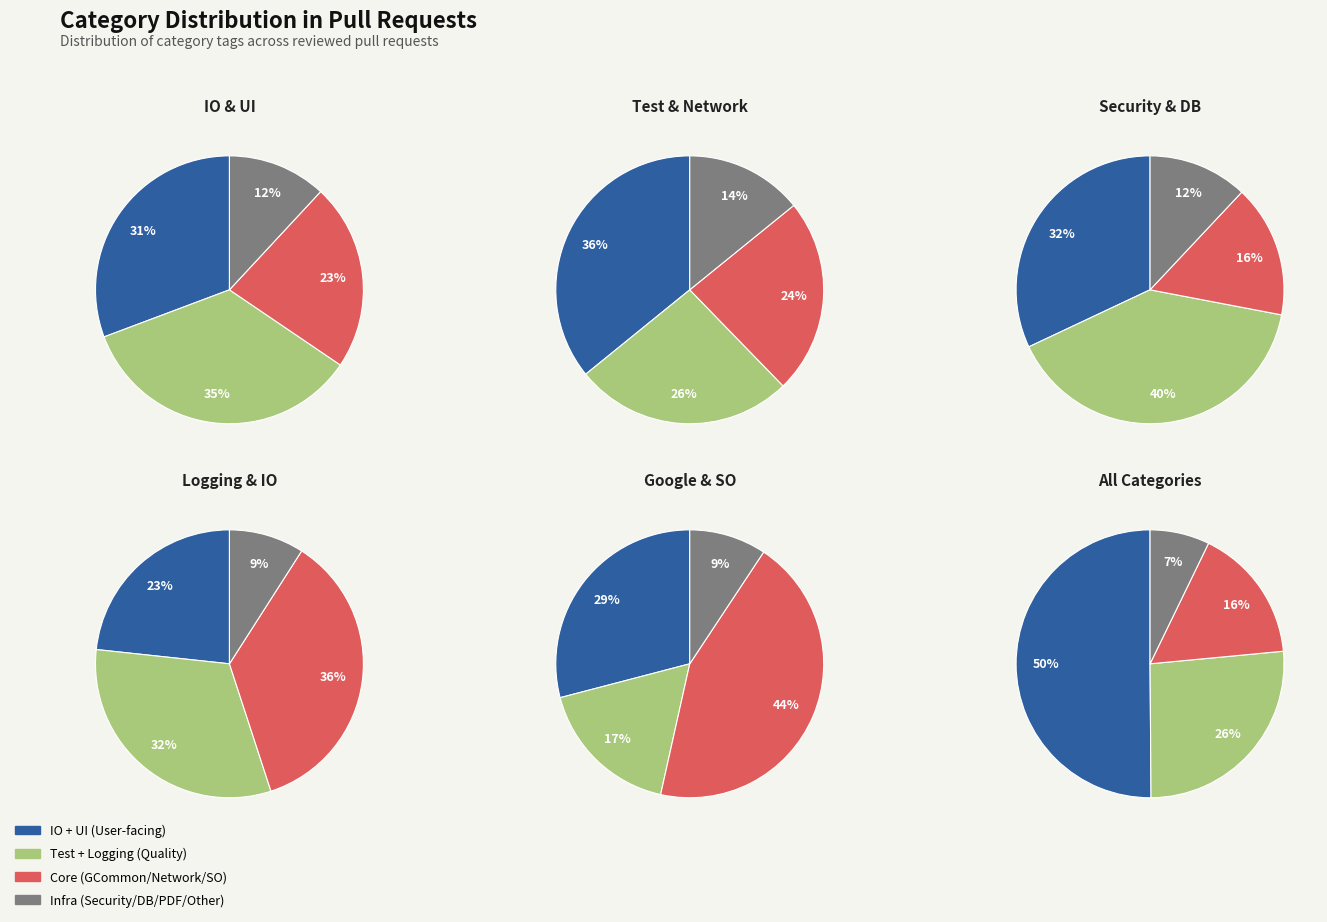

True or false: Google Common accounts for 1% of the total.

False